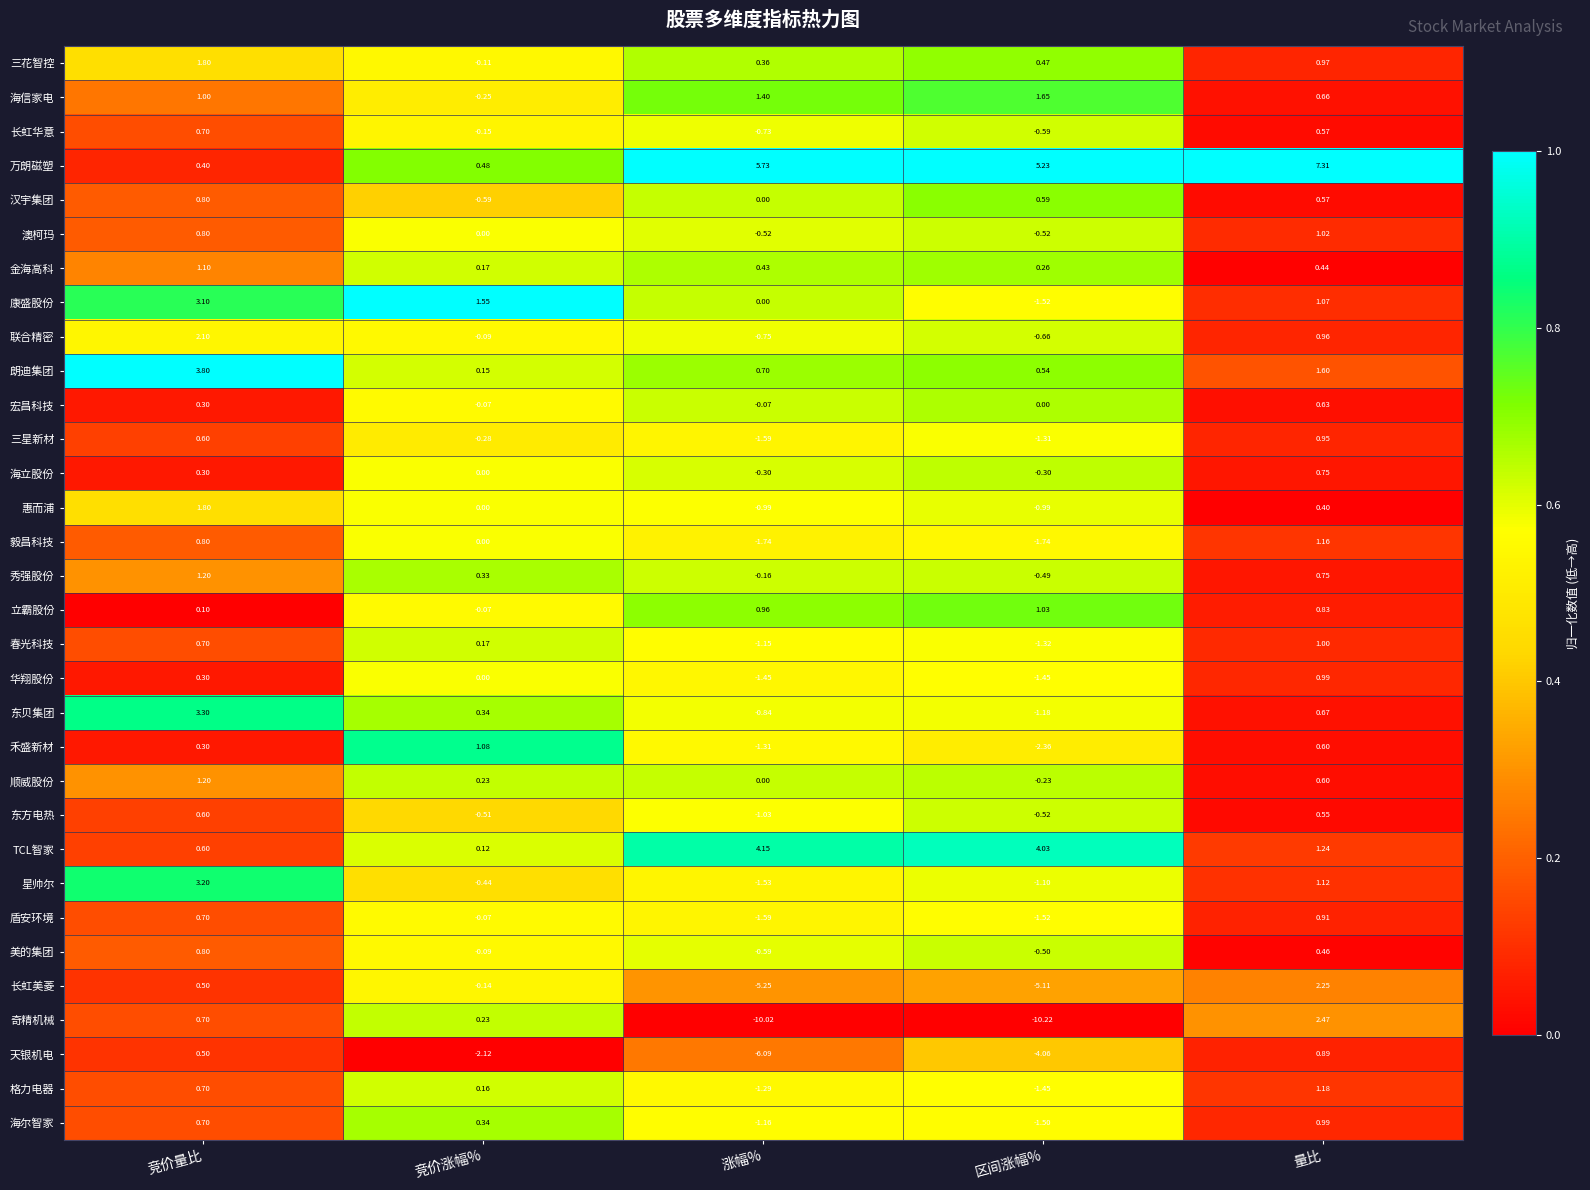

Which series has the widest spread of values?

奇精机械